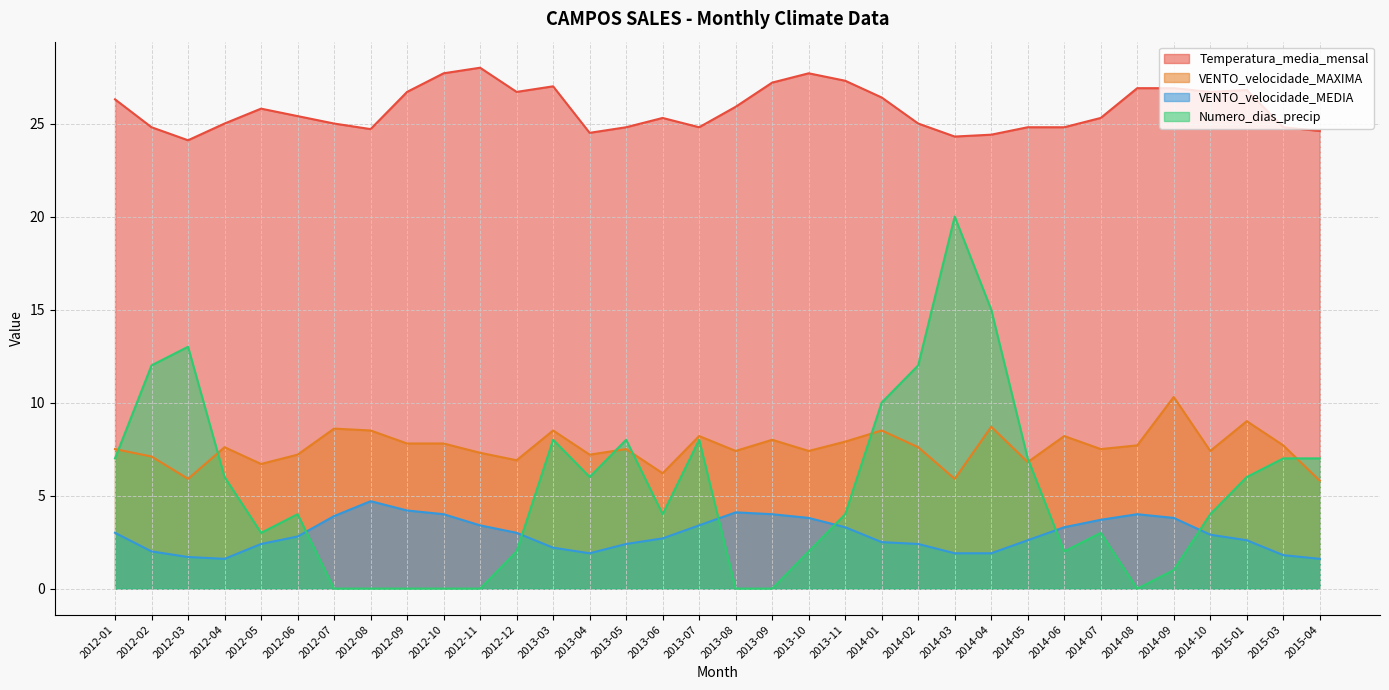

Is it true that VENTO_velocidade_MEDIA equals 4.0 at 2013-09?

True